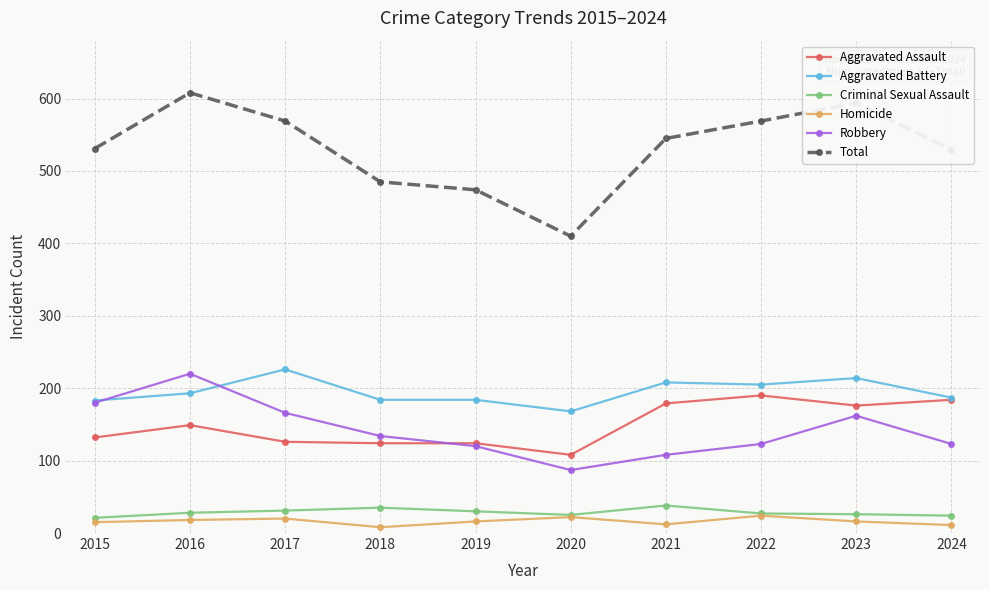

What is the highest value of the Homicide series?

24